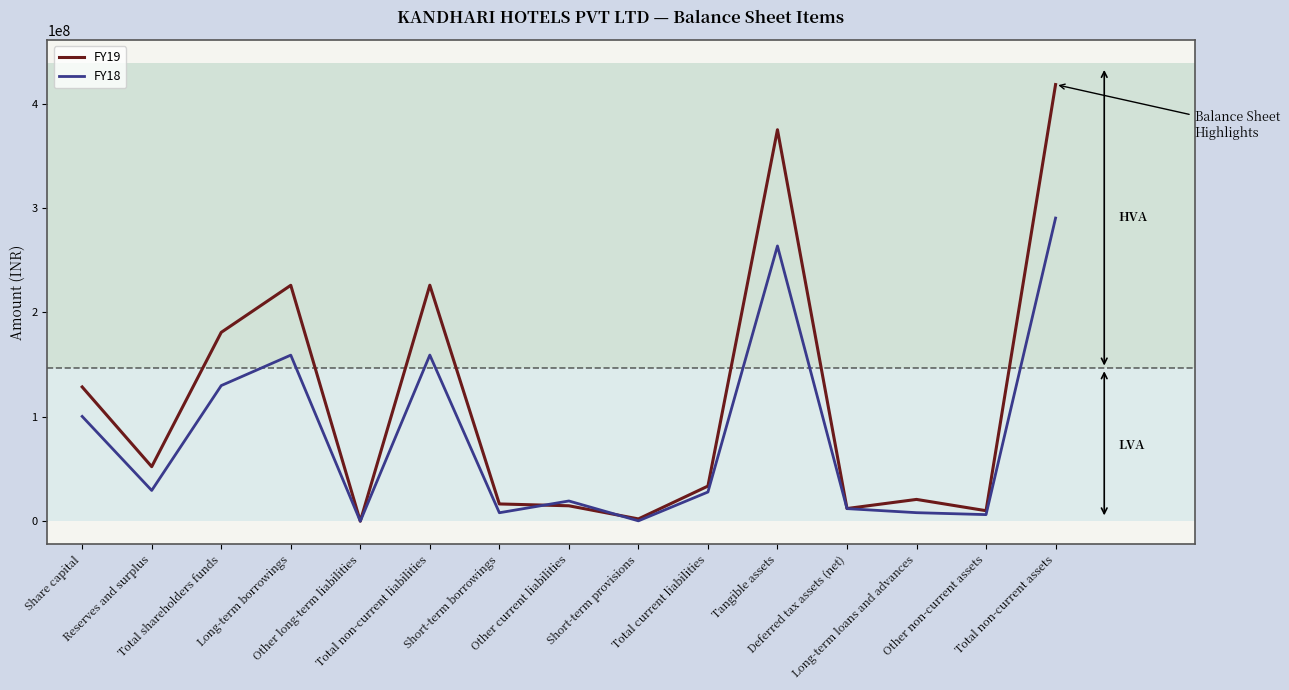

What is the sum of the FY19 values at Long-term loans and advances and Other current liabilities?

35765244